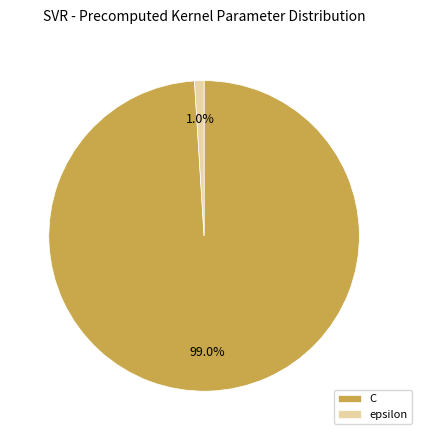

To the nearest percent, what portion does epsilon represent?

1%